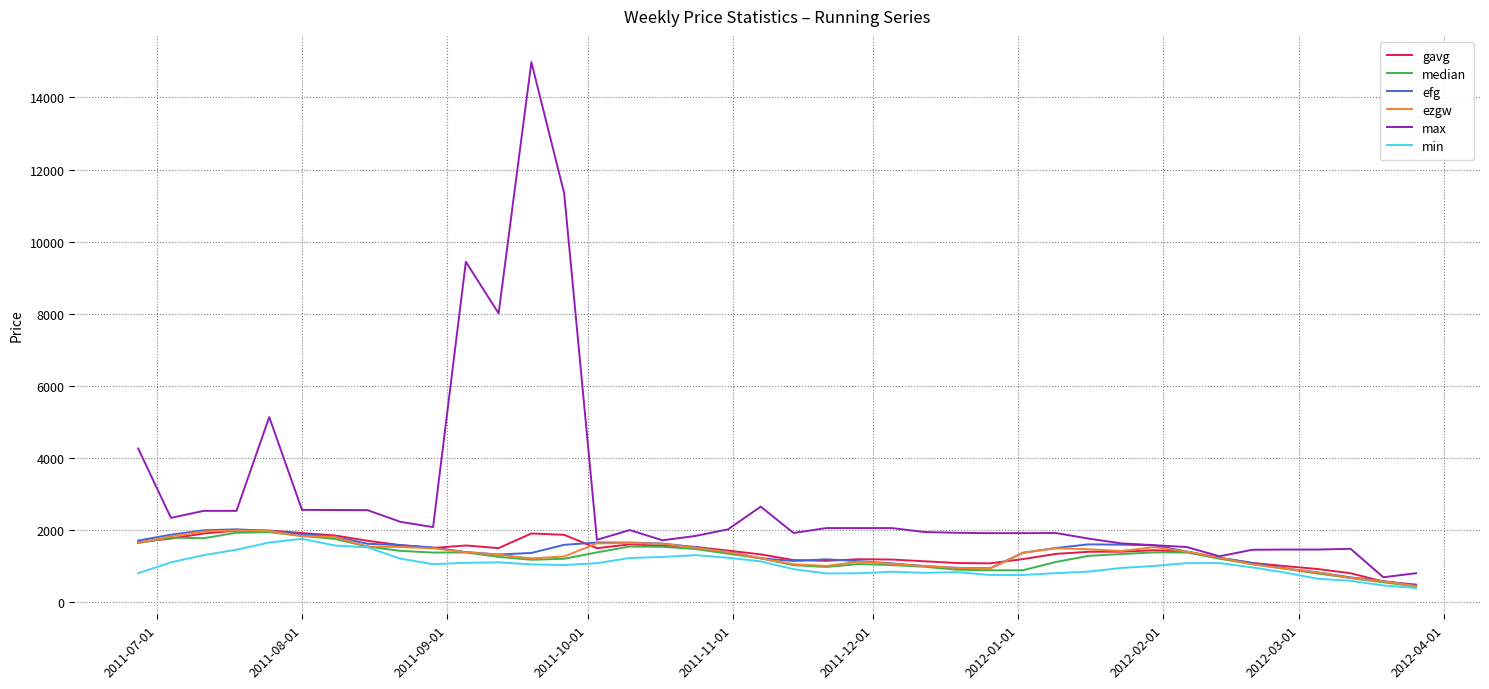

Which series has the largest total across all categories?

max